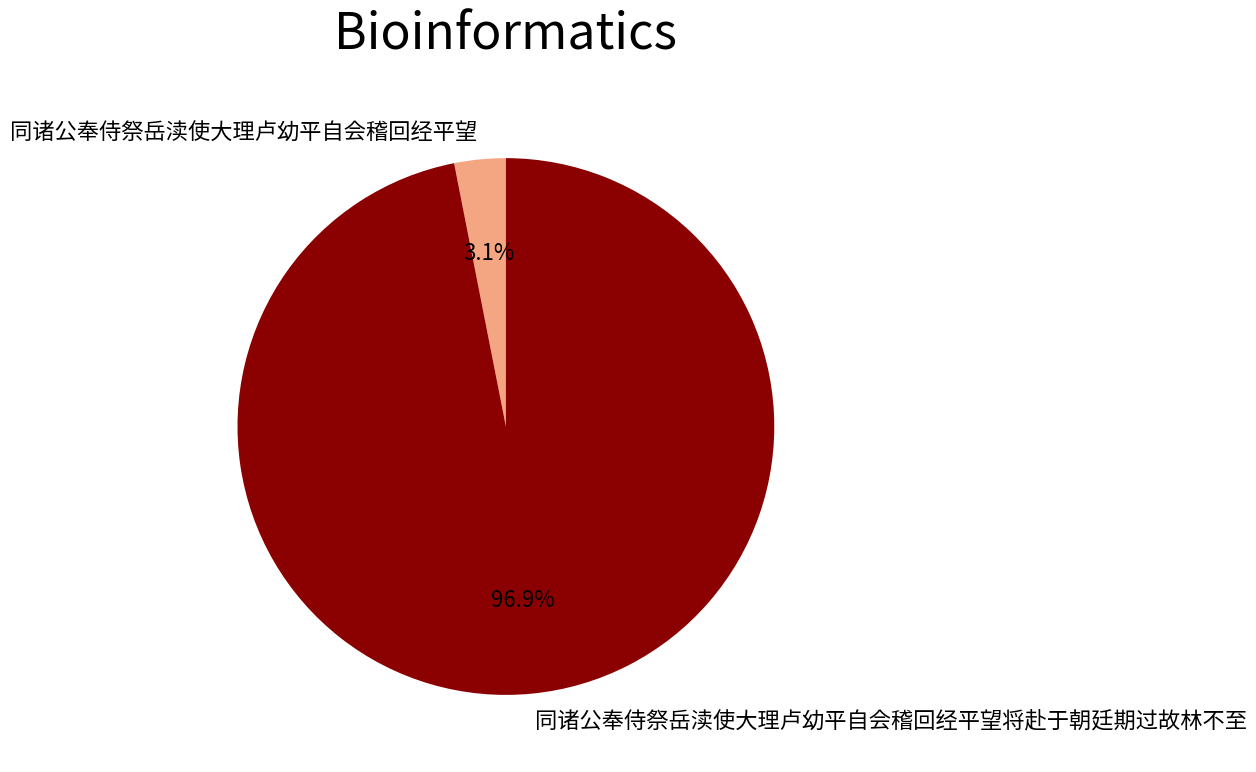

To the nearest percent, what is the difference between the 同诸公奉侍祭岳渎使大理卢幼平自会稽回经平望将赴于朝廷期过故林不至 and 同诸公奉侍祭岳渎使大理卢幼平自会稽回经平望 slice percentages?

94%